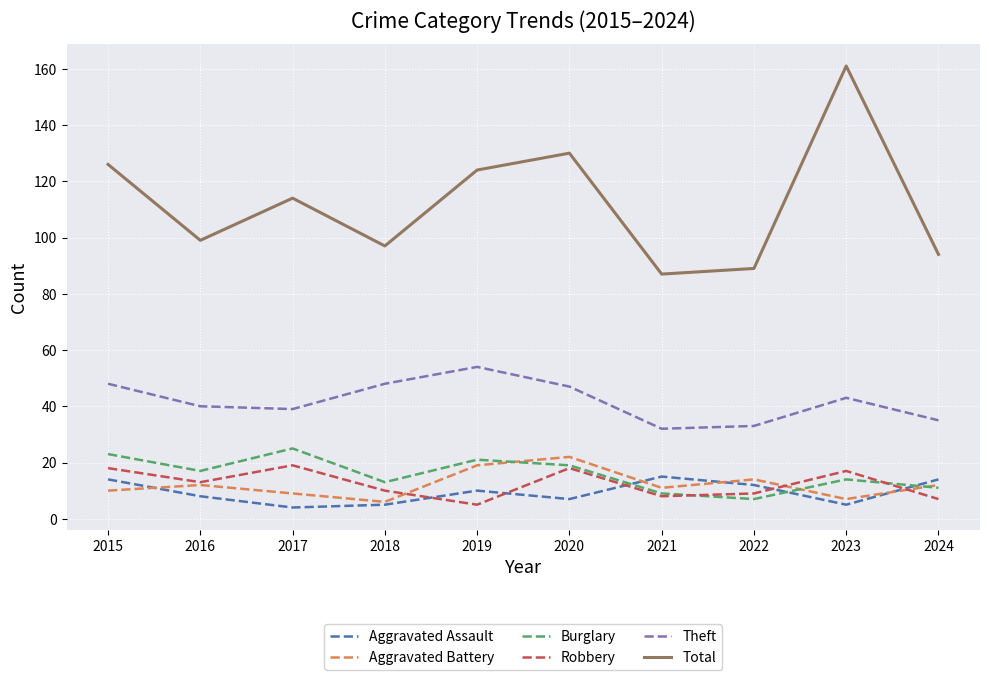

Read the Total value at 2016.

99